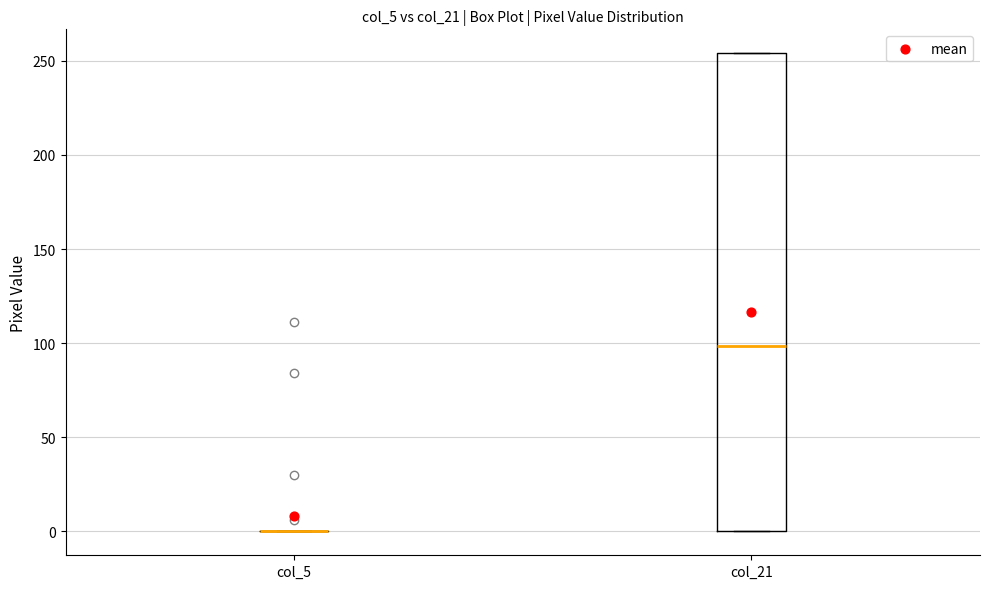

Comparing the boxes themselves (not the whiskers), which one is the tallest?

col_21